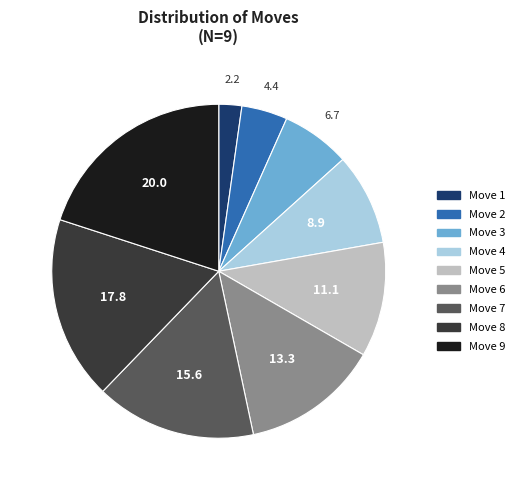

Between Move 6 and Move 3, which is larger?

Move 6